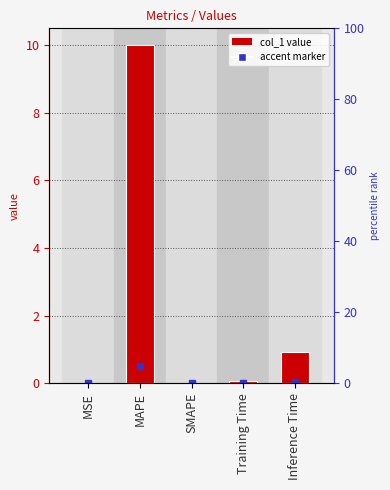

What is the average value?

2.2